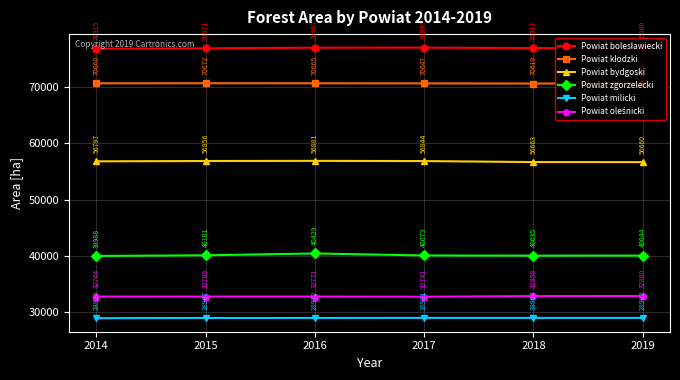

True or false: Powiat milicki and Powiat zgorzelecki intersect in this chart.

False